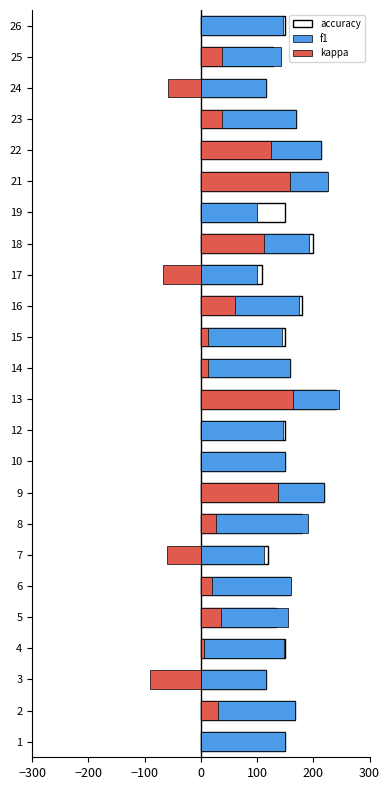

What is the minimum value for f1?

99.3